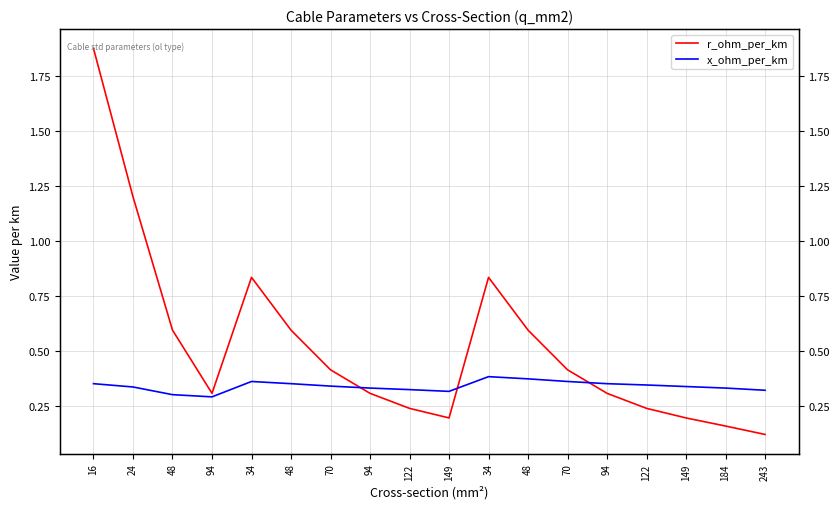

Reading left to right, transcribe all the data shown in this chart.

r_ohm_per_km: 16=1.9	24=1.2	48=0.6	94=0.3	34=0.8	48=0.6	70=0.4	94=0.3	122=0.2	149=0.2	34=0.8	48=0.6	70=0.4	94=0.3	122=0.2	149=0.2	184=0.2	243=0.1
x_ohm_per_km: 16=0.3	24=0.3	48=0.3	94=0.3	34=0.4	48=0.3	70=0.3	94=0.3	122=0.3	149=0.3	34=0.4	48=0.4	70=0.4	94=0.3	122=0.3	149=0.3	184=0.3	243=0.3